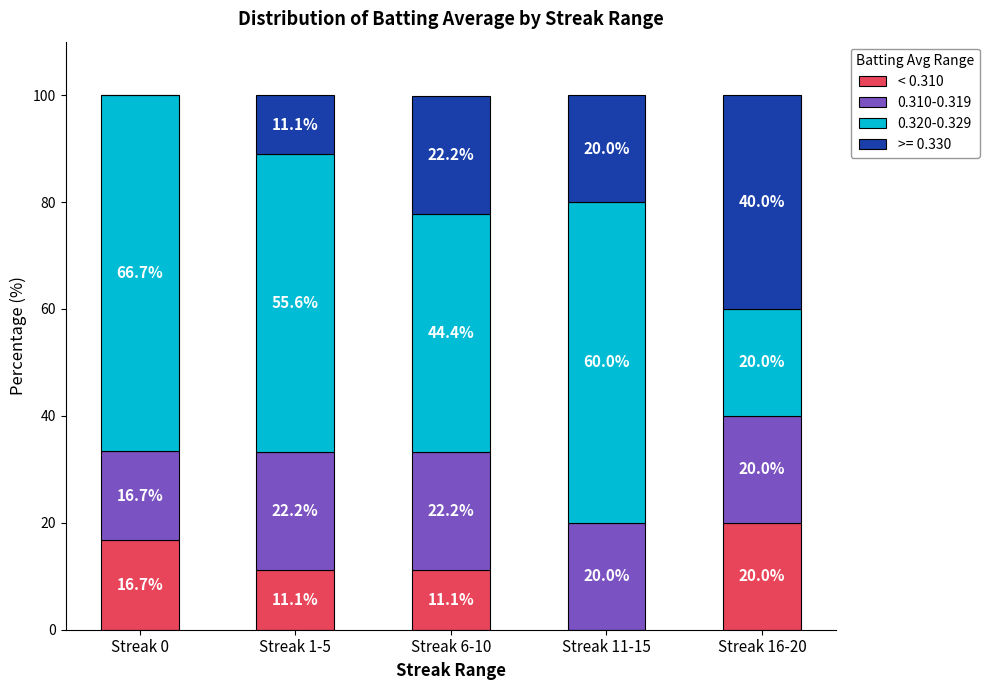

The value of < 0.310 at Streak 0 is 16.7. True or false?

True